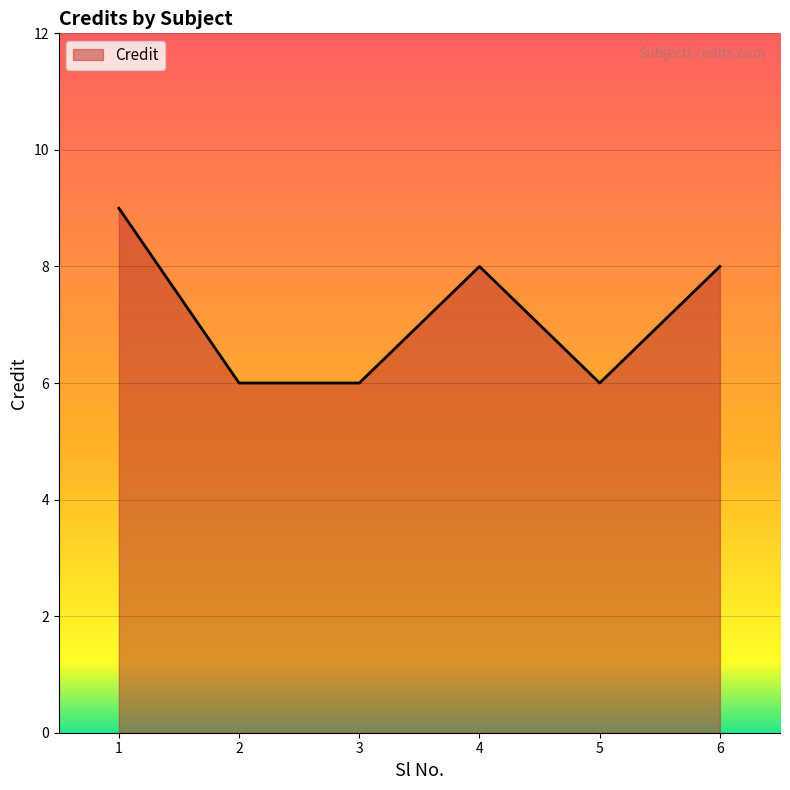

How many lines are shown in the chart?

1